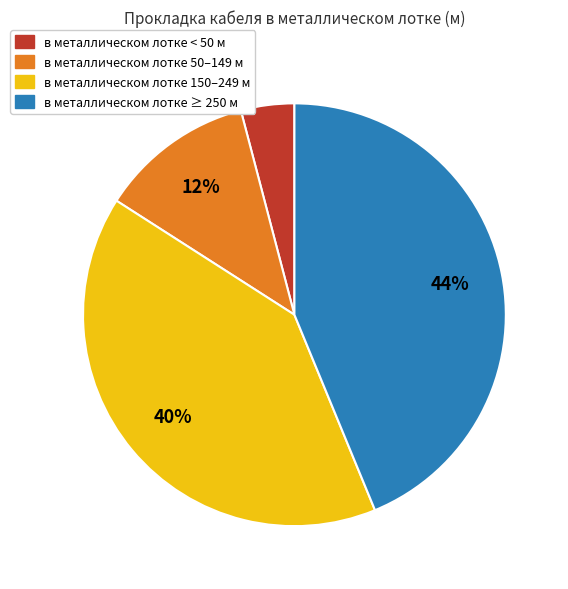

Does any single category account for the majority?

No